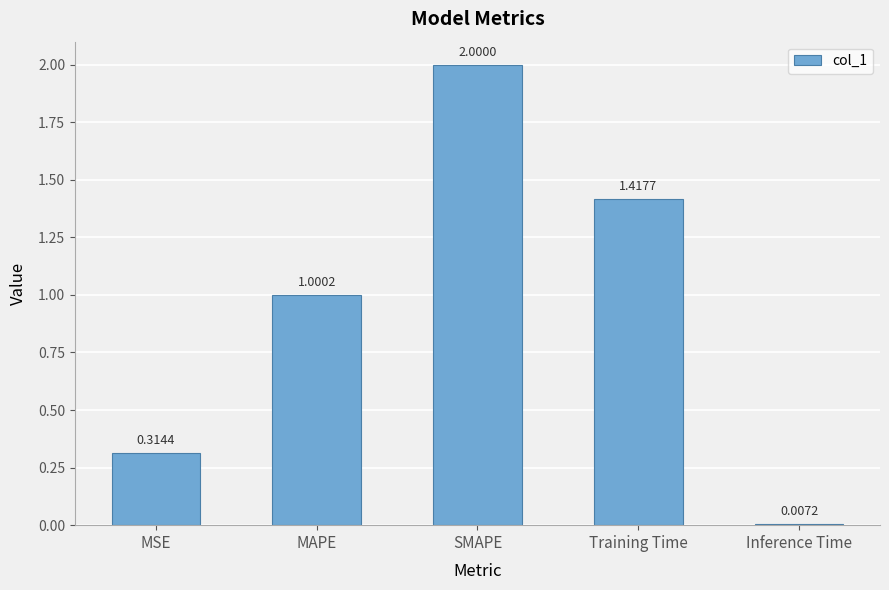

True or false: the data shows 2.0 at SMAPE.

True